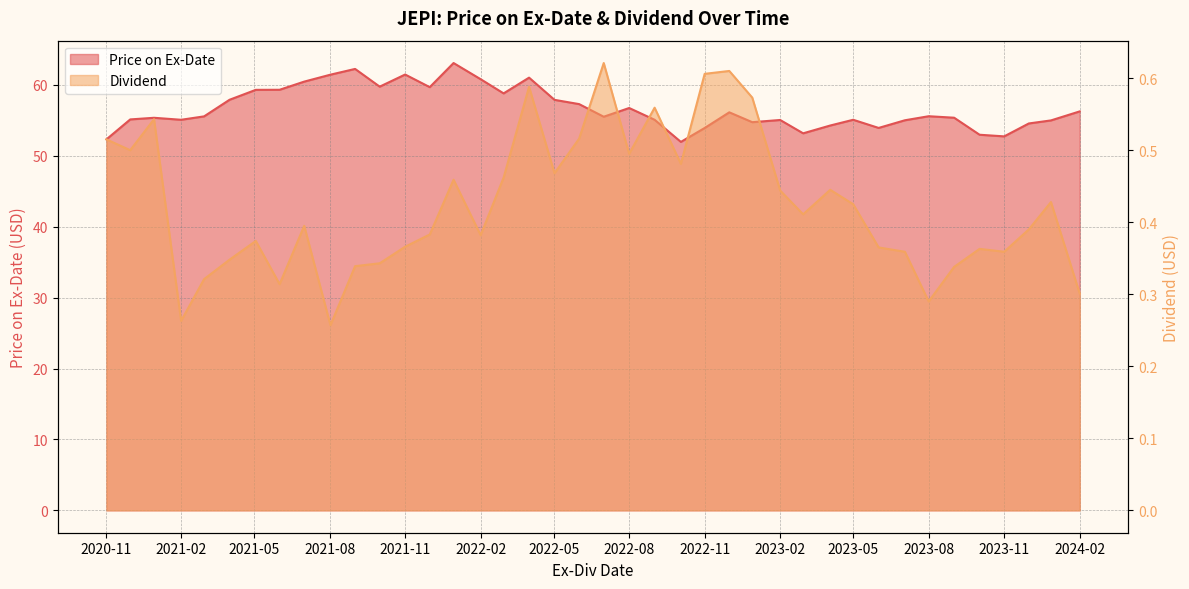

What is the difference between the second highest and minimum values in the Price on Ex-Date series?

10.3